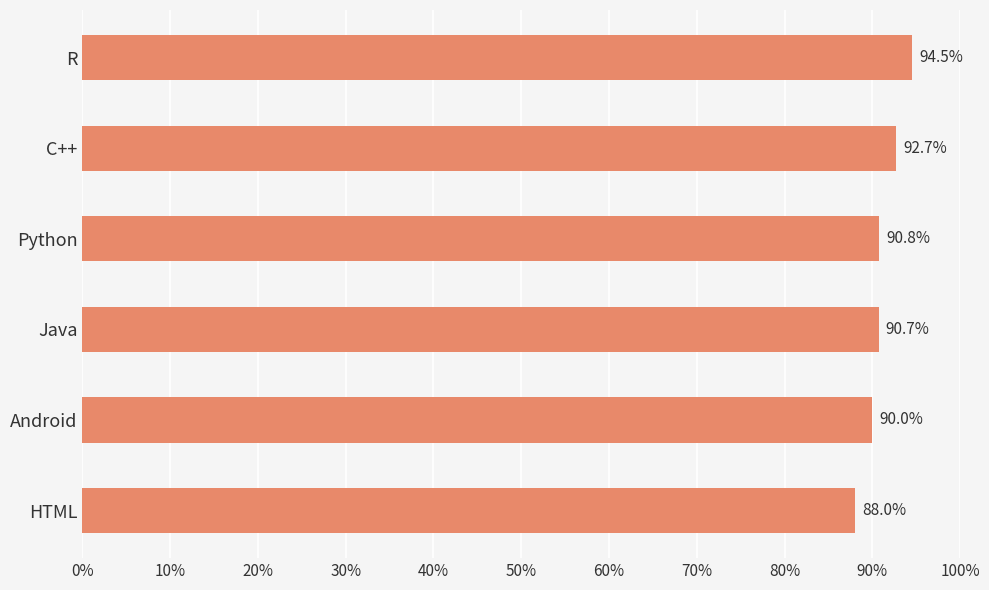

The value at Android is 90.0. True or false?

True